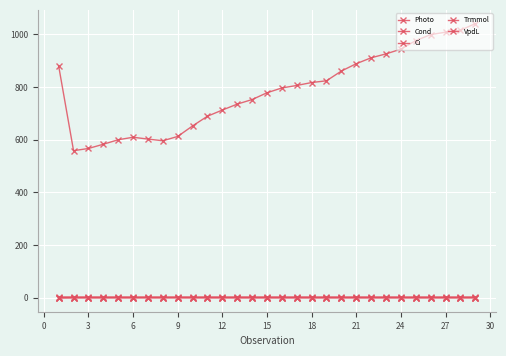

How many lines are shown in the chart?

5